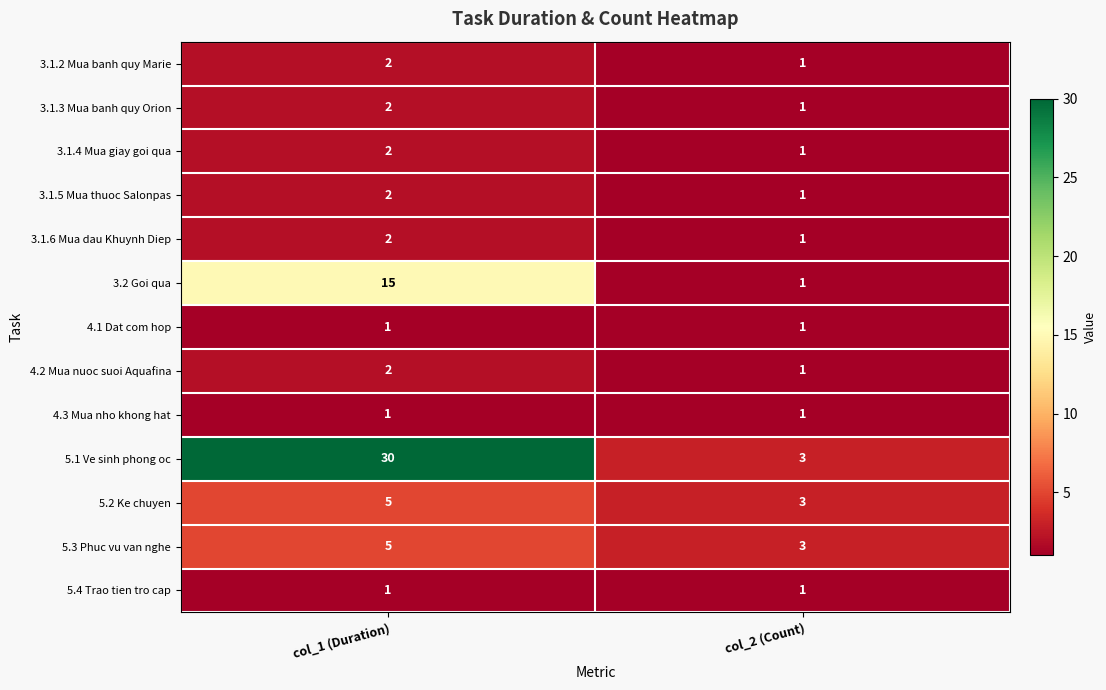

What is the greatest value displayed?

30